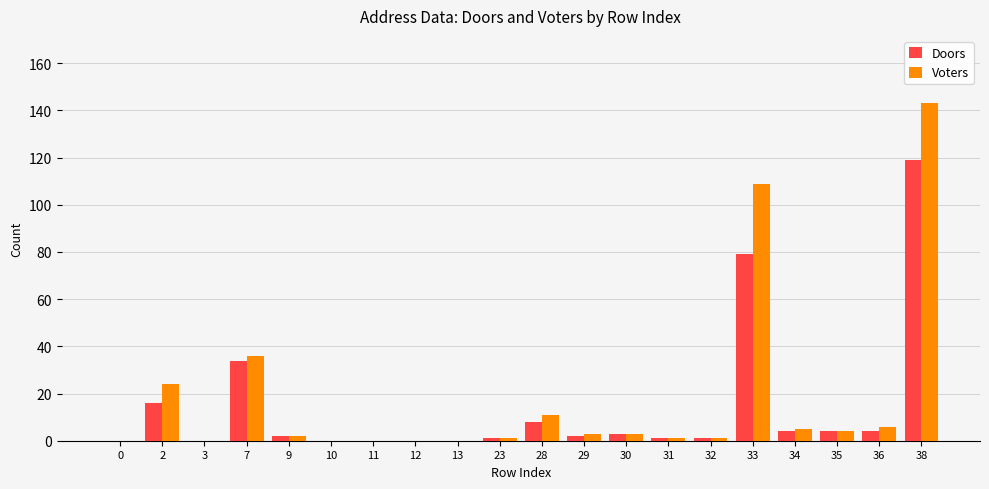

What is the difference between the Doors values at 30 and 33?

76